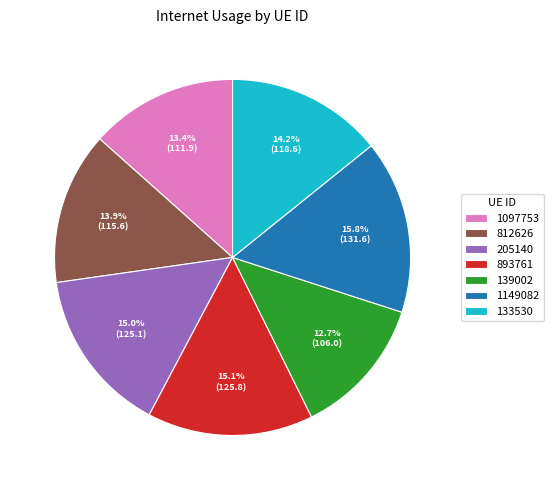

Which category has the smallest portion of the pie?

139002